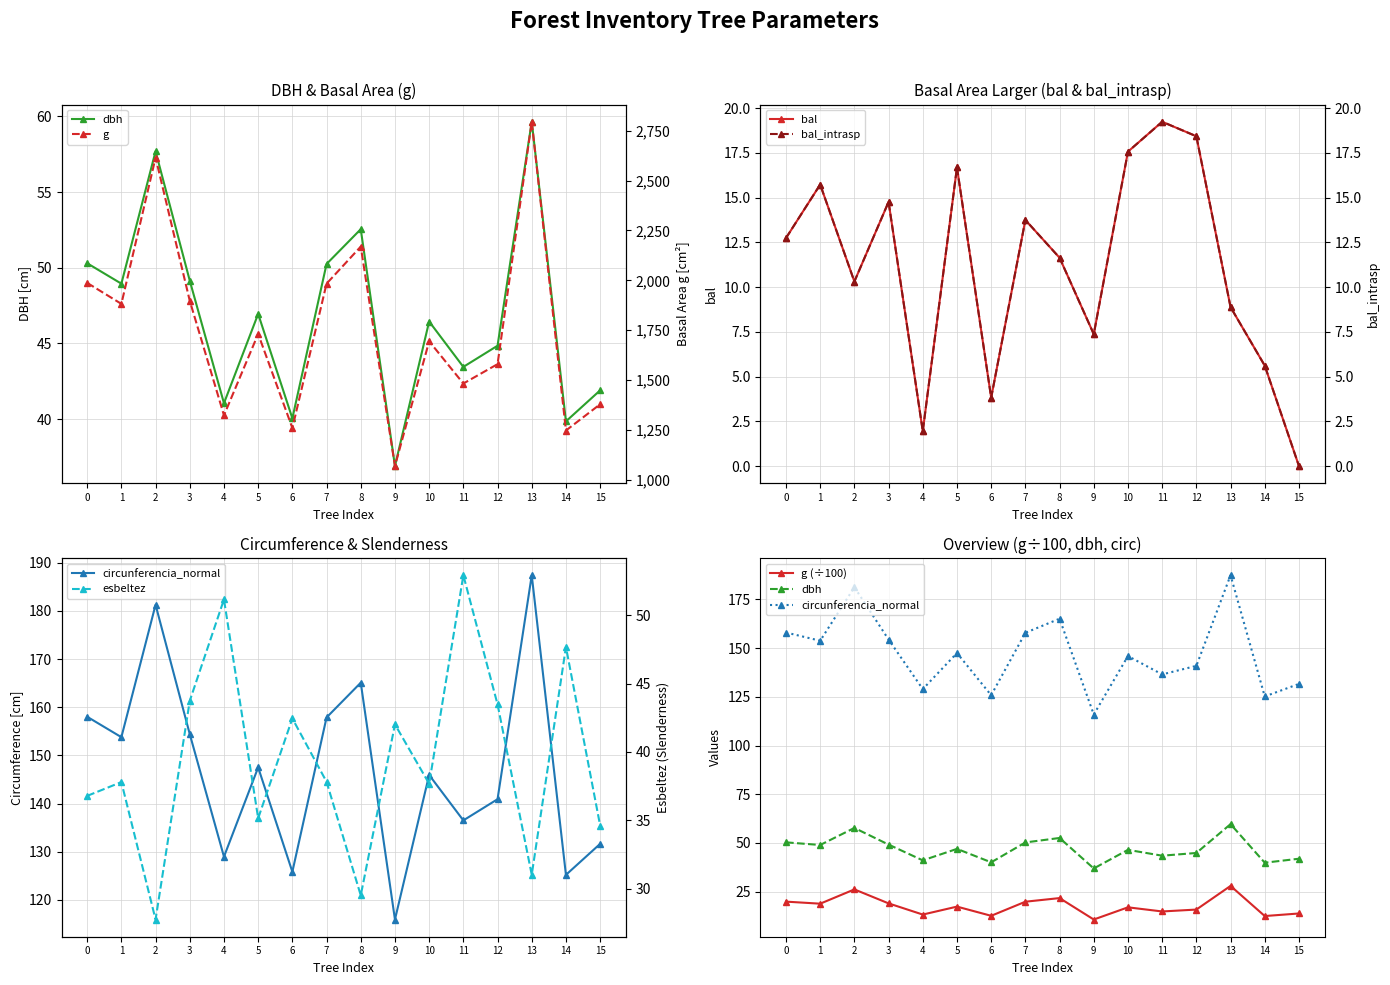

At which category does bal reach its first local peak?

1